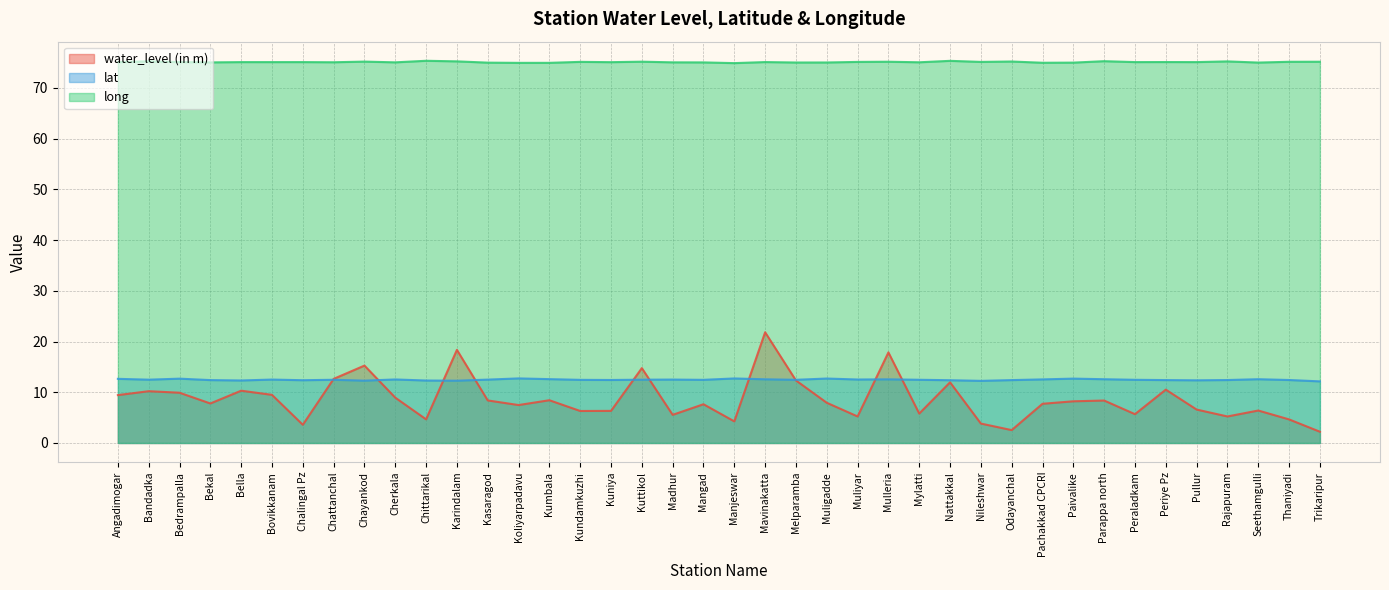

Where is the first local minimum for lat?

Bandadka